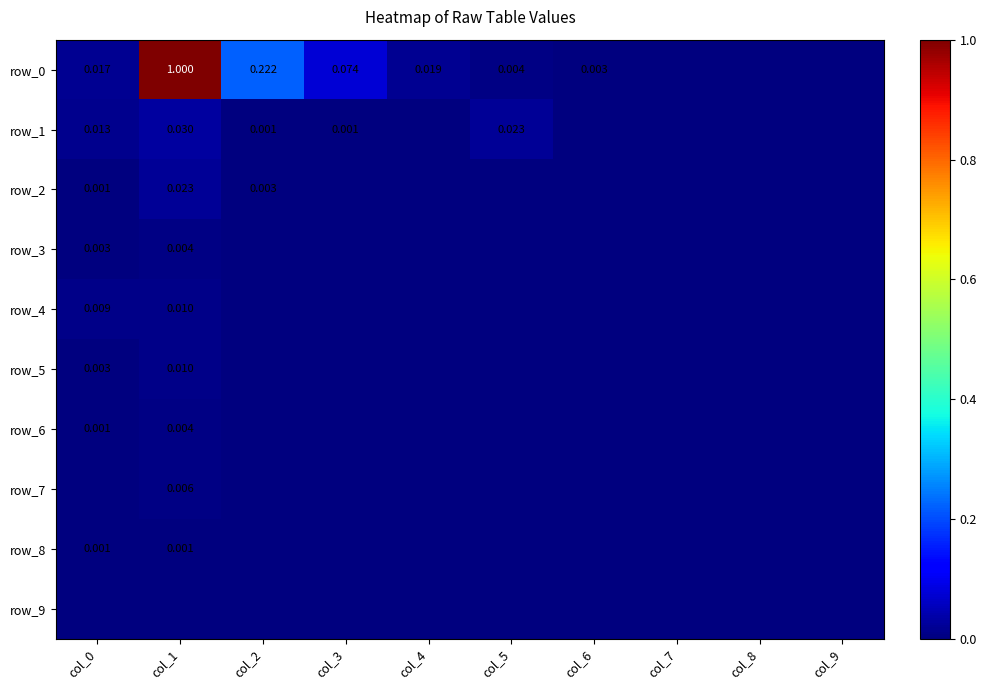

What is the total value across all series at col_3?

0.1